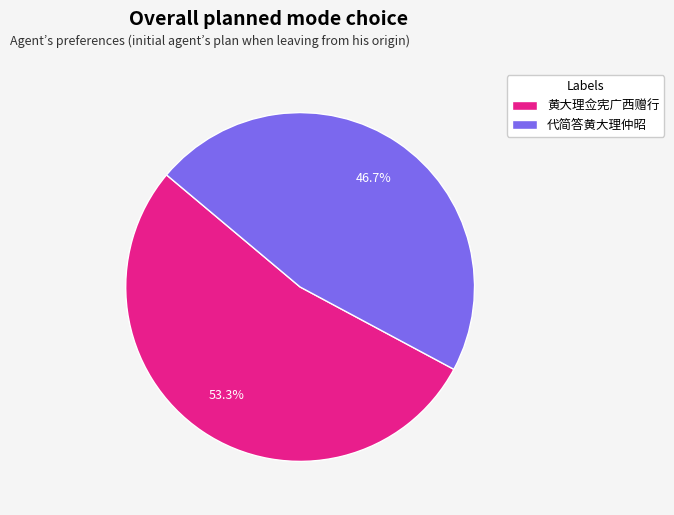

Which category has the smallest portion of the pie?

代简答黄大理仲昭